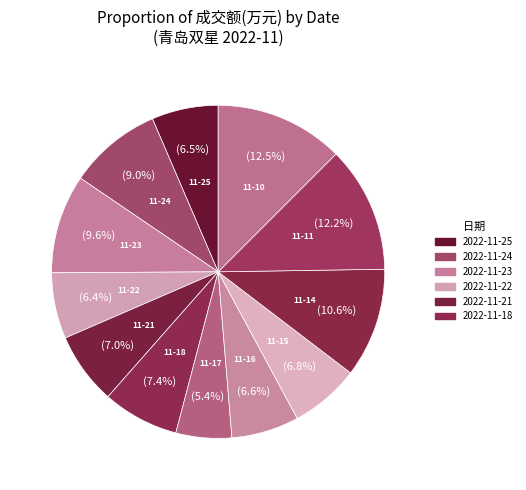

Count the number of slices in the pie.

12